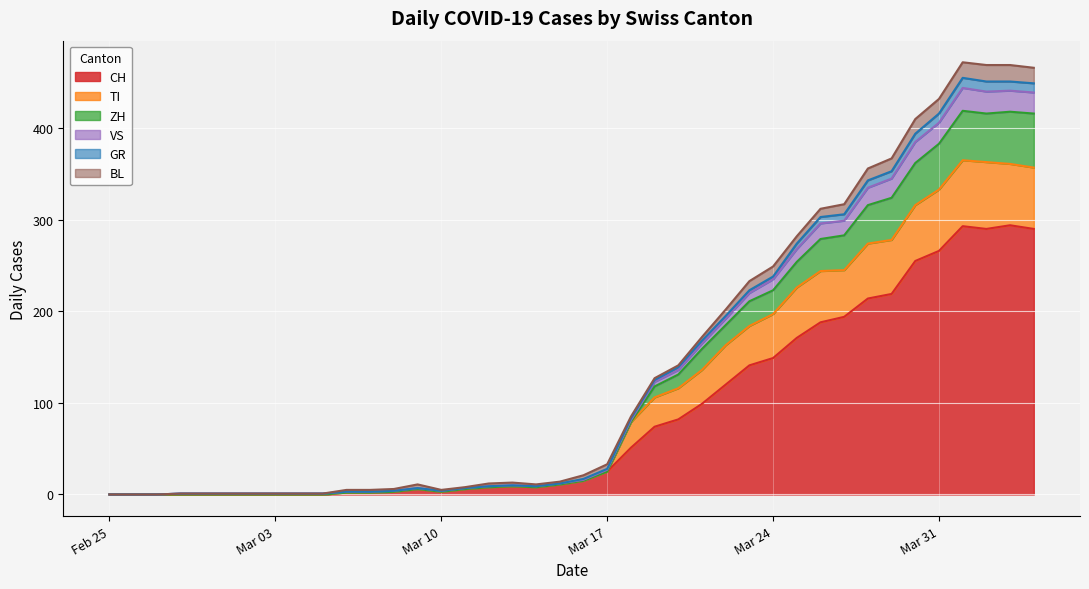

How many positive values does the ZH series have?

37